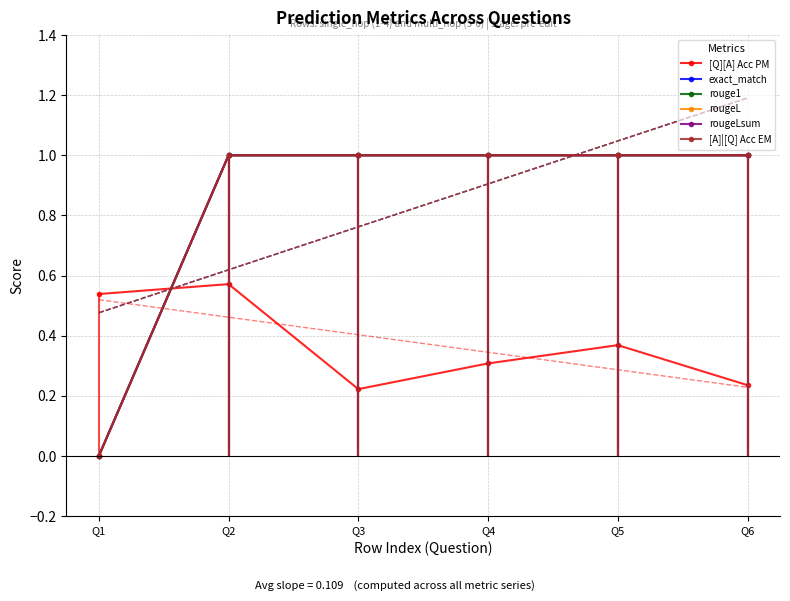

At which label does rouge1 reach its minimum?

Q1